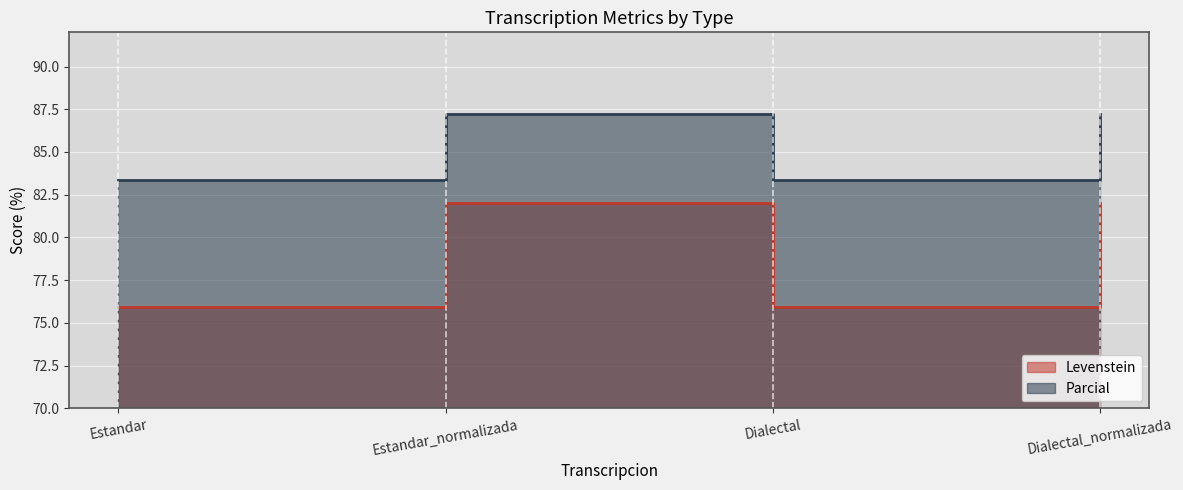

At which label is Parcial closest to 78?

Estandar